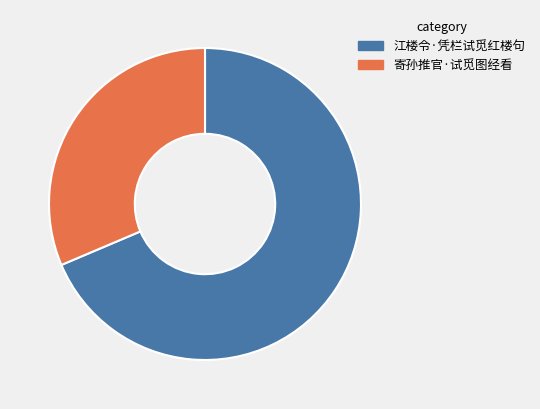

Rank the categories by value from lowest to highest.

寄孙推官·试觅图经看, 江楼令·凭栏试觅红楼句